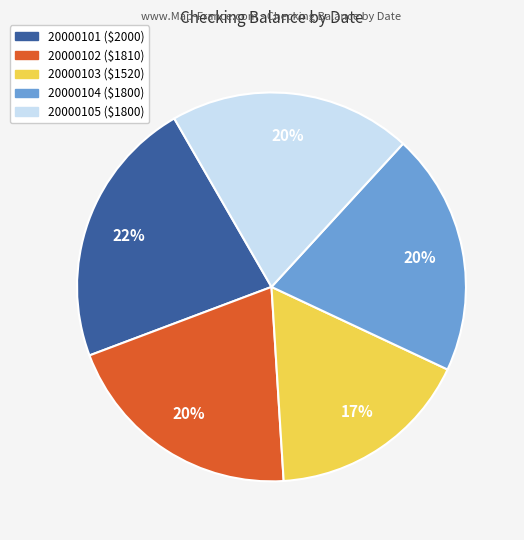

Which category has the biggest portion of the pie?

20000101